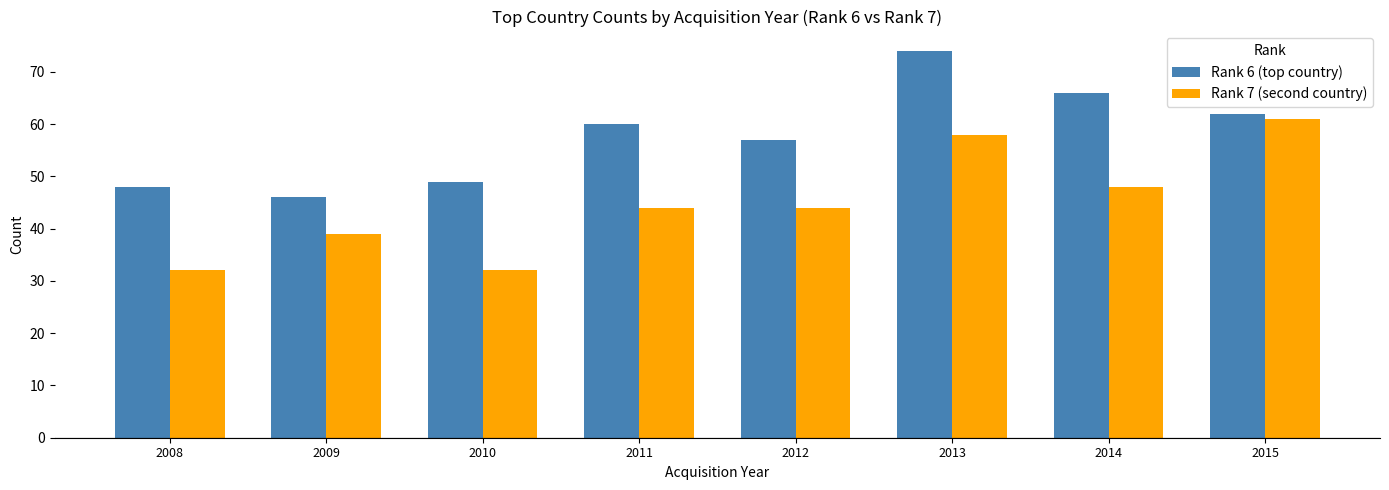

Which series has the largest total across all categories?

Rank 6 (top country)